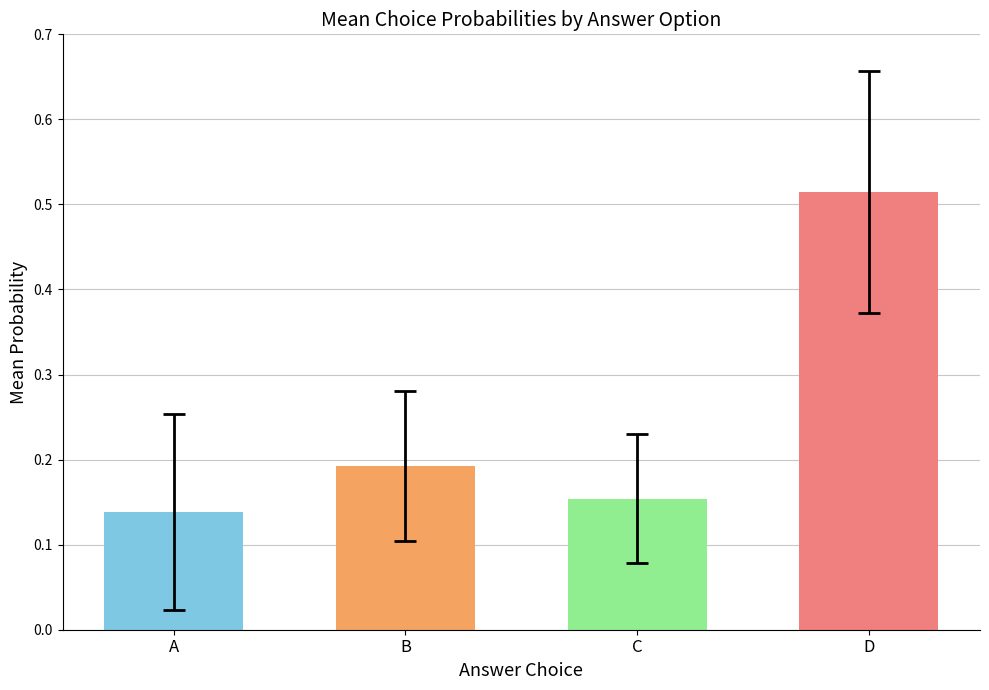

List the labels in order of value, smallest first.

A, C, B, D